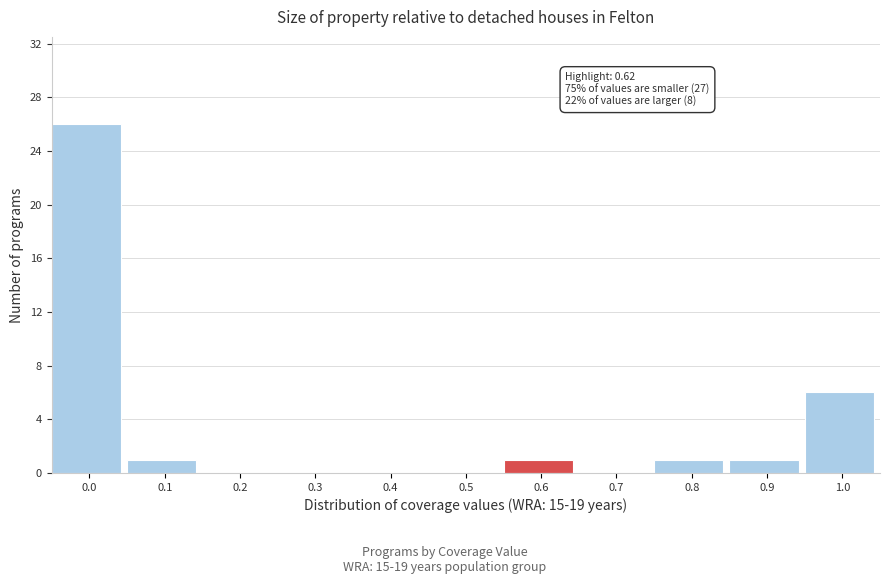

Reading left to right, list all the values displayed in this chart.

0.0=26	0.1=1	0.2=0	0.3=0	0.4=0	0.5=0	0.6=1	0.7=0	0.8=1	0.9=1	1.0=6